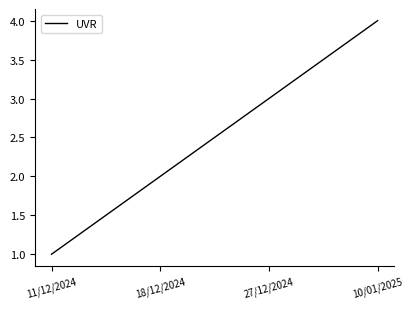

What is the difference between the maximum and minimum values?

3